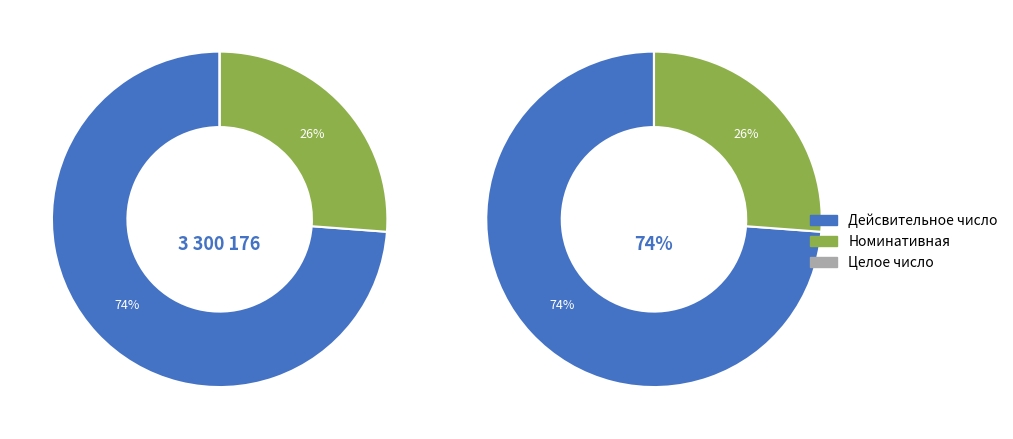

True or false: 36 accounts for 5% of the total.

False